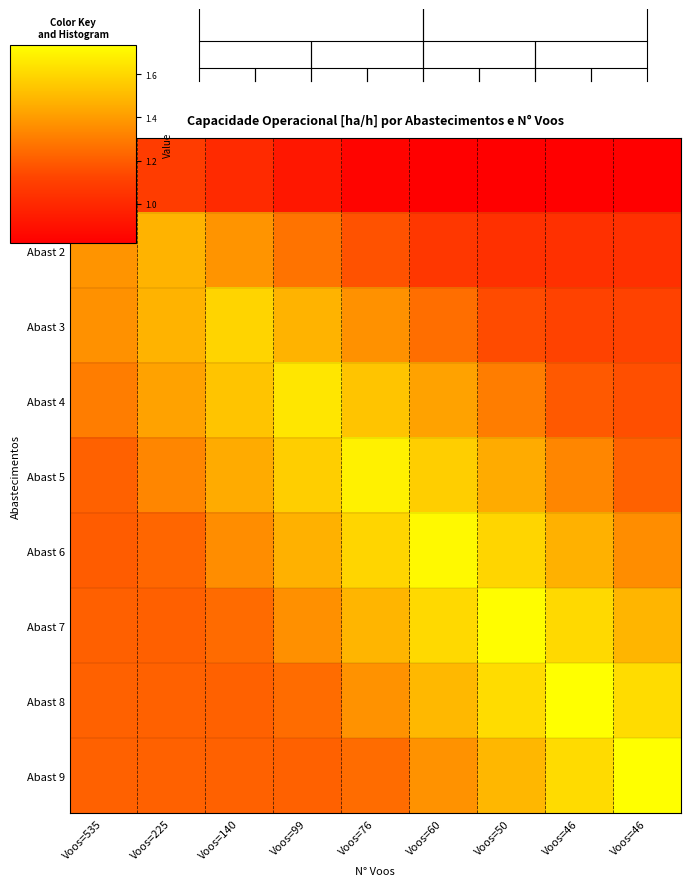

Read the Abast 2 value at Voos=140.

1.4